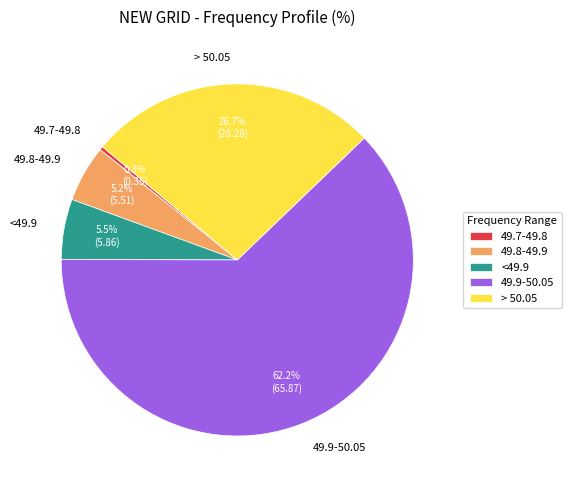

Is there any slice that represents more than half of the pie?

Yes